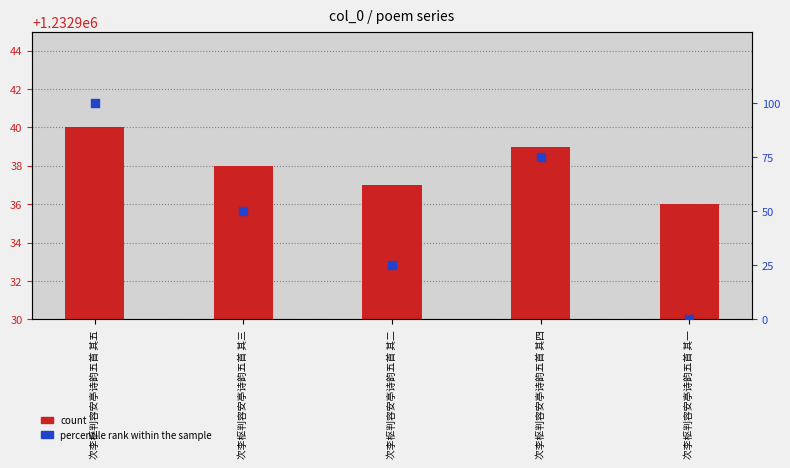

At how many categories does at least one series exceed 665772?

5